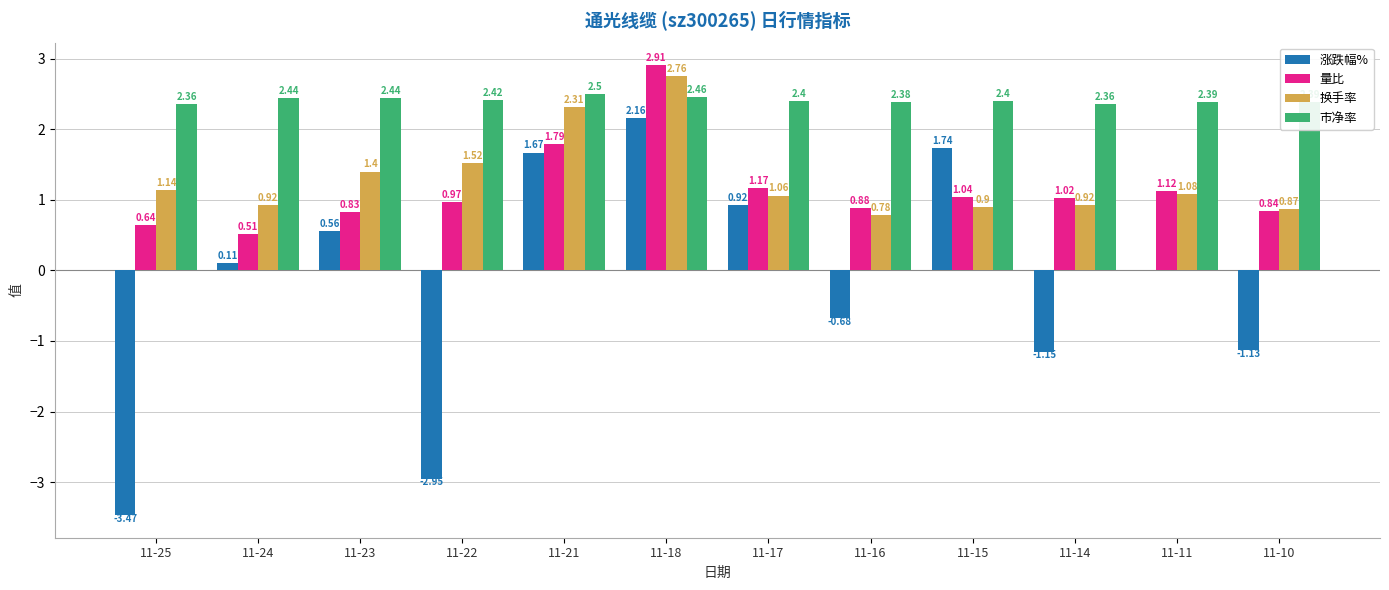

Where does the 换手率 series first go above 1?

11-25